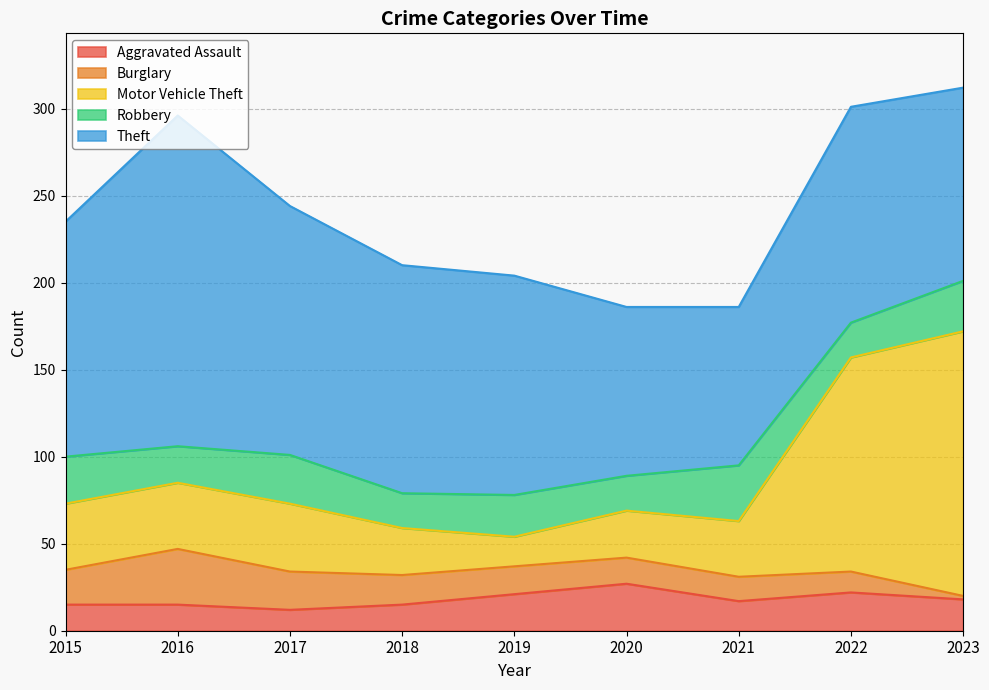

What is the highest value of the Robbery series?

32